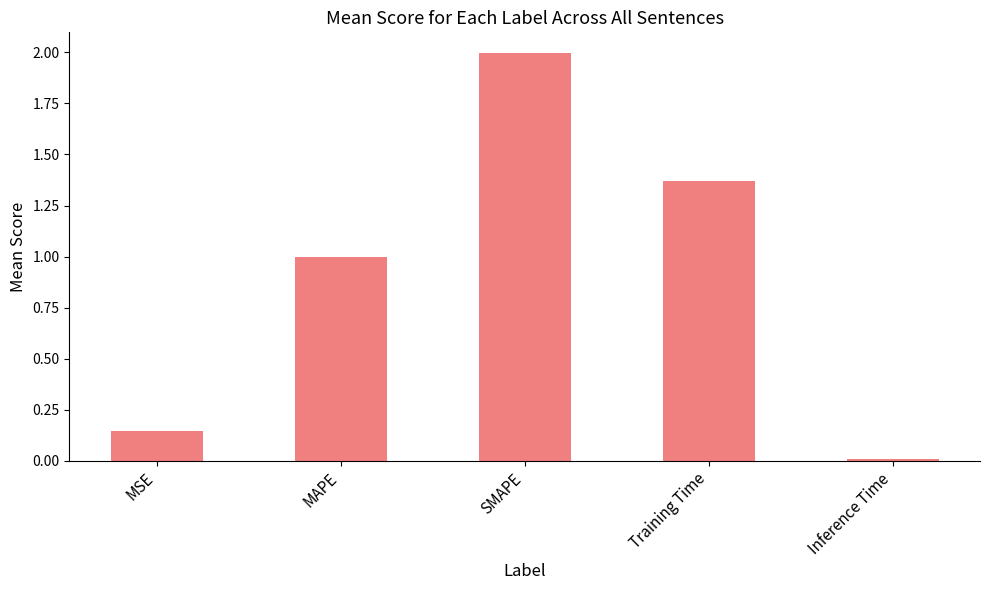

How many bars are there in total?

5